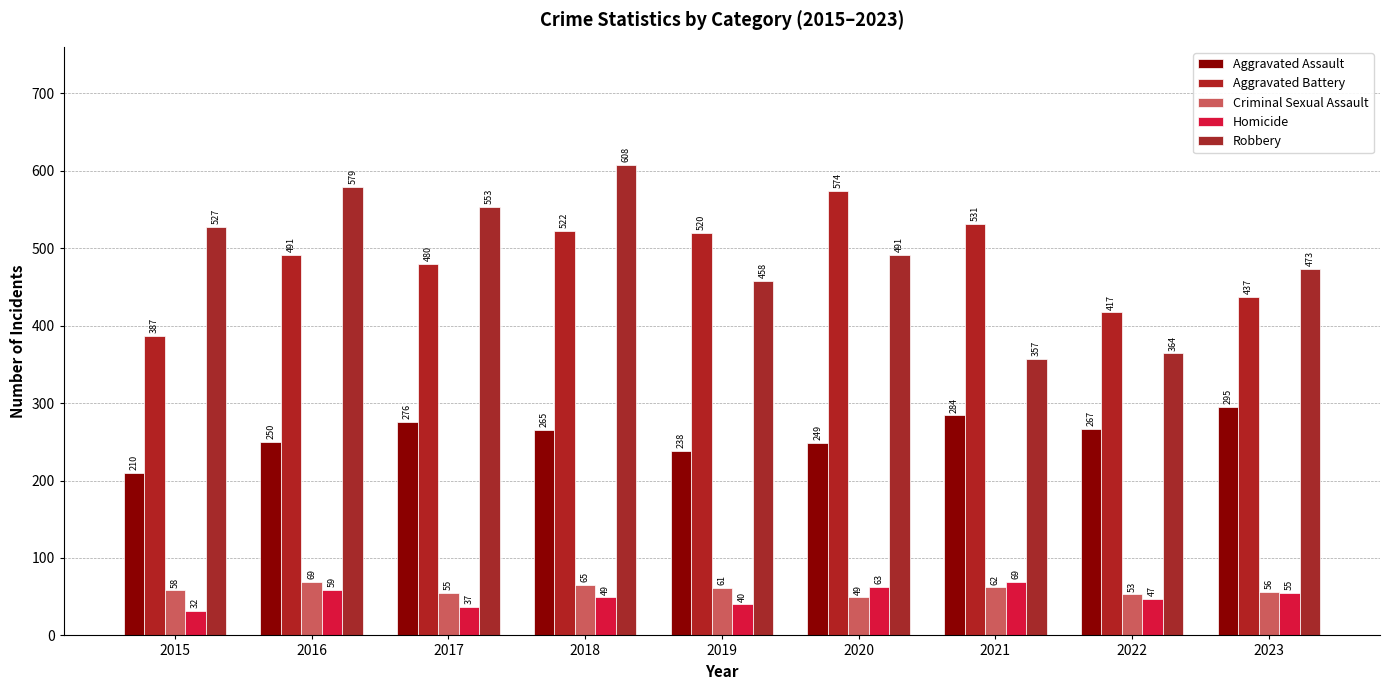

What is the sum of the Aggravated Battery values at 2017 and 2020?

1054